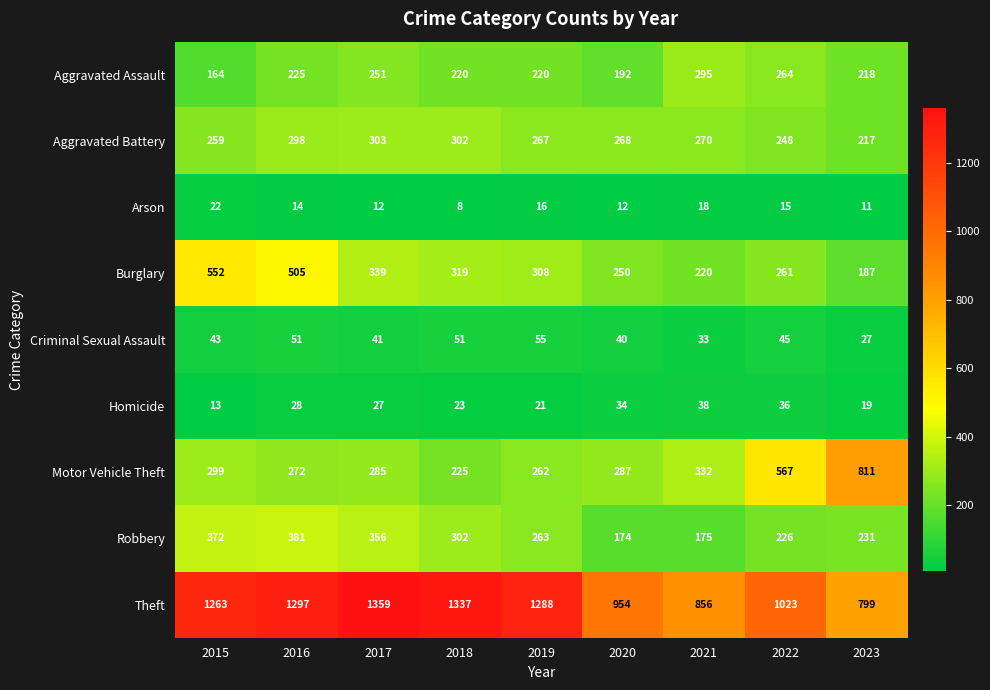

What is the spread (max minus min) of values at 2019?

1272